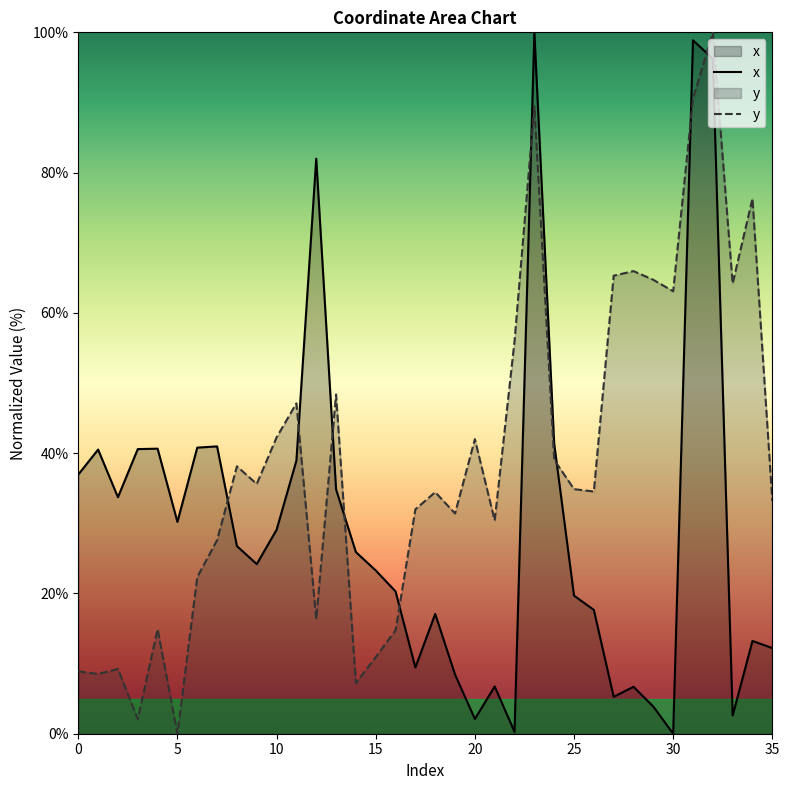

What is the difference between the maximum and minimum values in the y series?

100.0